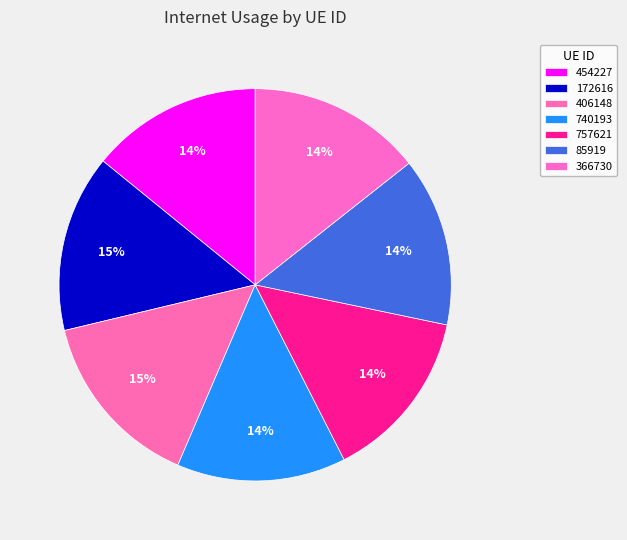

What percentage is the 172616 slice, to the nearest percent?

15%